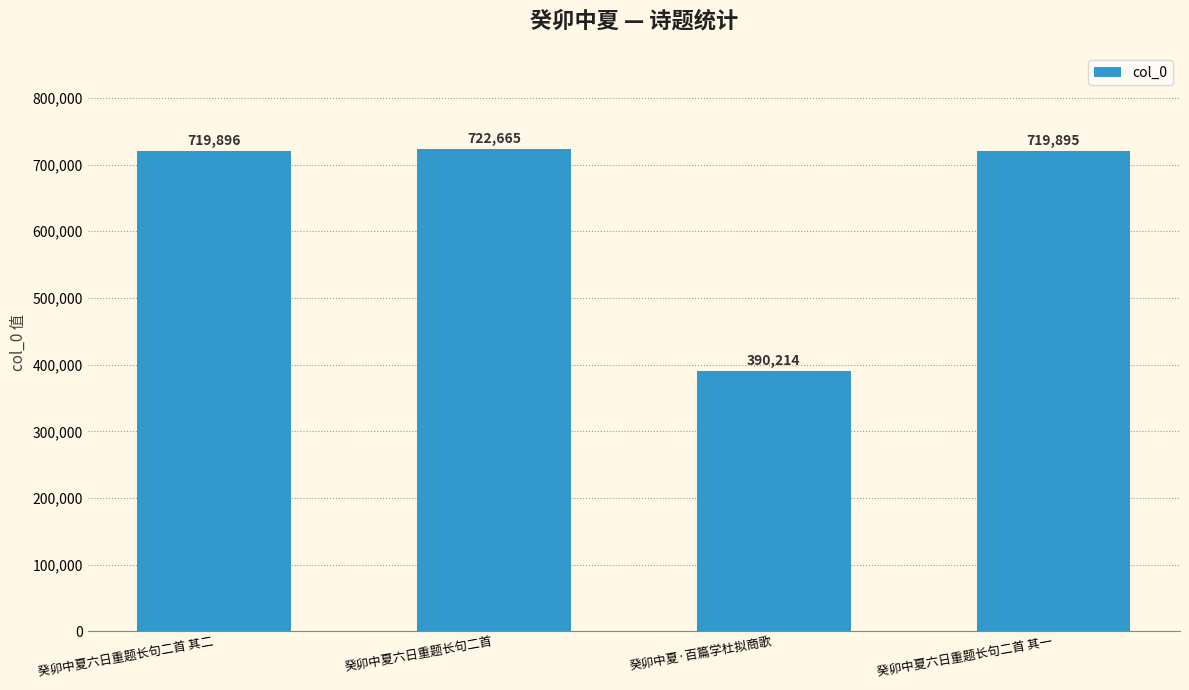

What position from the right is 癸卯中夏六日重题长句二首?

3